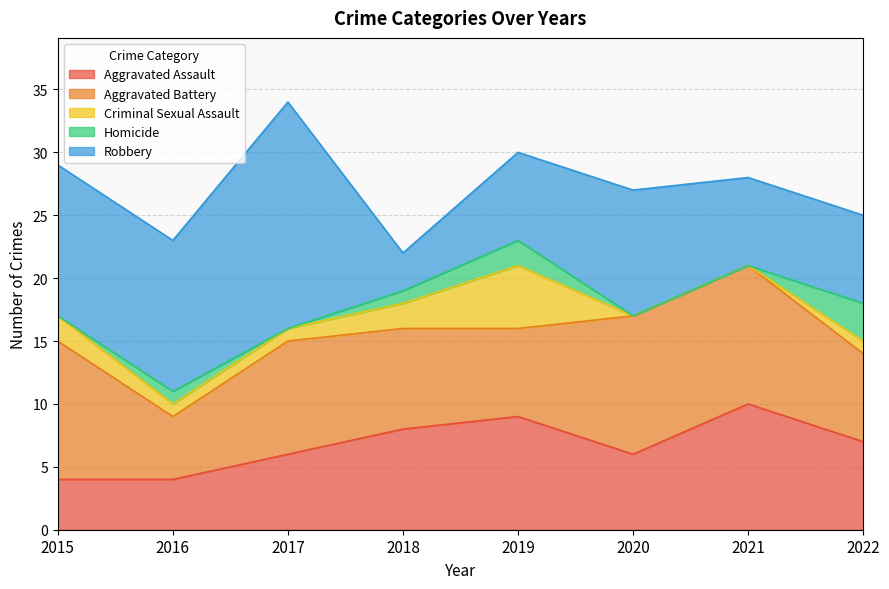

Reading right to left, extract all data points from this chart.

Aggravated Assault: 7	10	6	9	8	6	4	4
Aggravated Battery: 7	11	11	7	8	9	5	11
Criminal Sexual Assault: 1	0	0	5	2	1	1	2
Homicide: 3	0	0	2	1	0	1	0
Robbery: 7	7	10	7	3	18	12	12